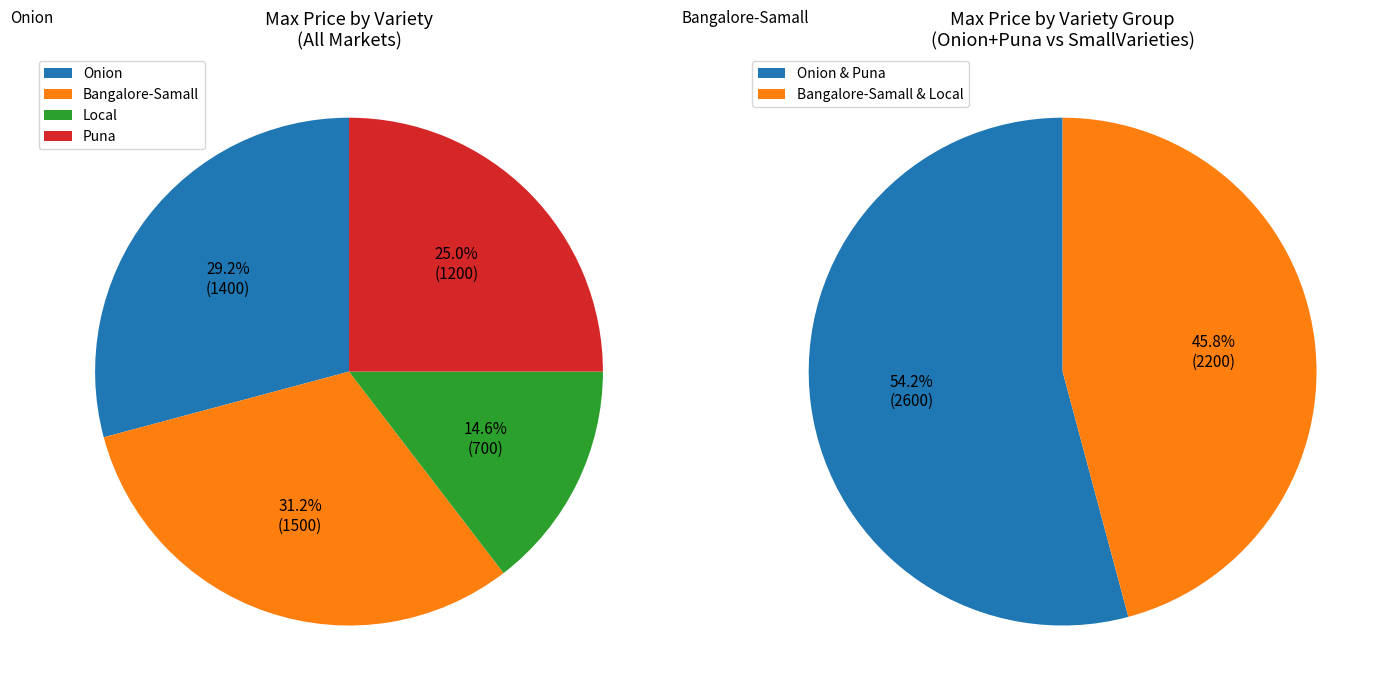

Between Local and Puna, which is larger?

Puna